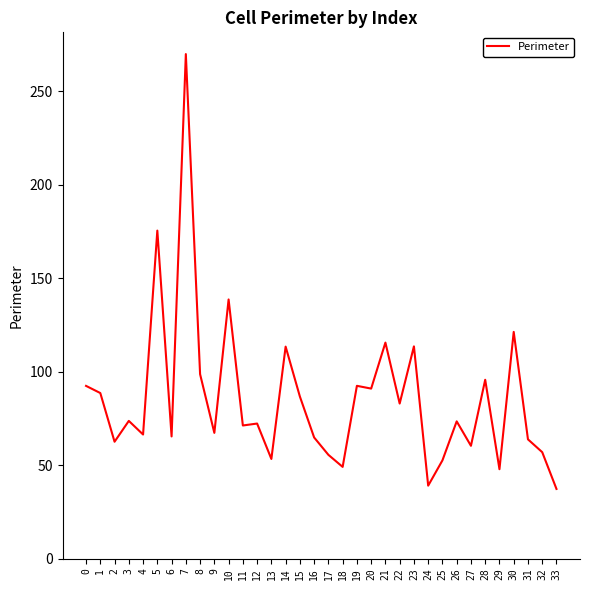

Is it true that the value at 30 is 60.7?

False